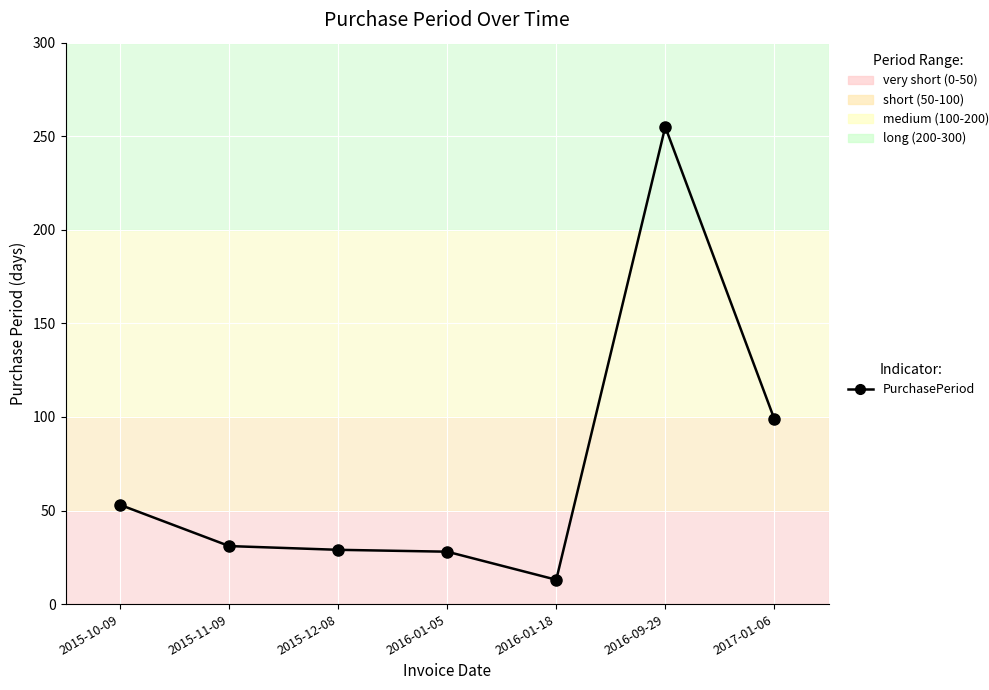

What is the change in value from 2015-11-09 to 2016-01-05?

-3